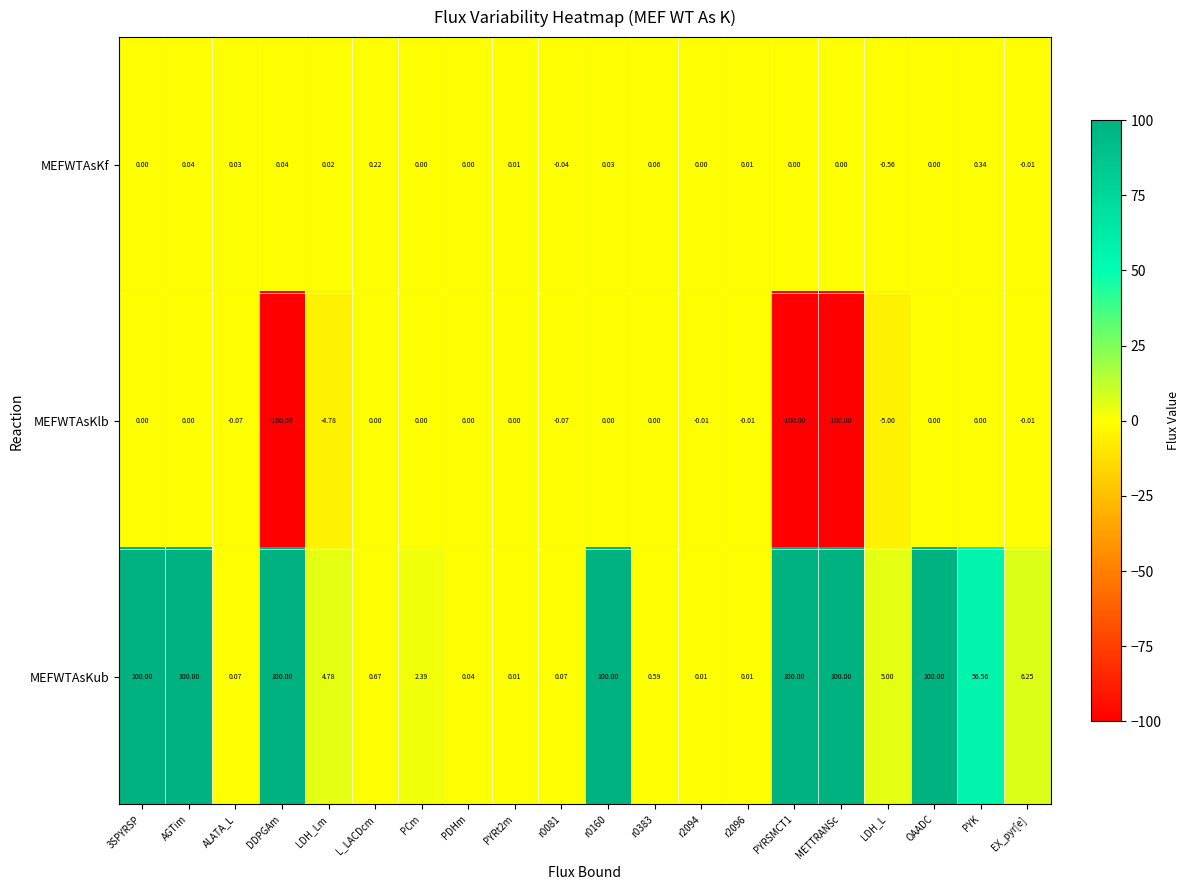

Rank the series by their average value, from lowest to highest.

MEFWTAsKlb, MEFWTAsKf, MEFWTAsKub